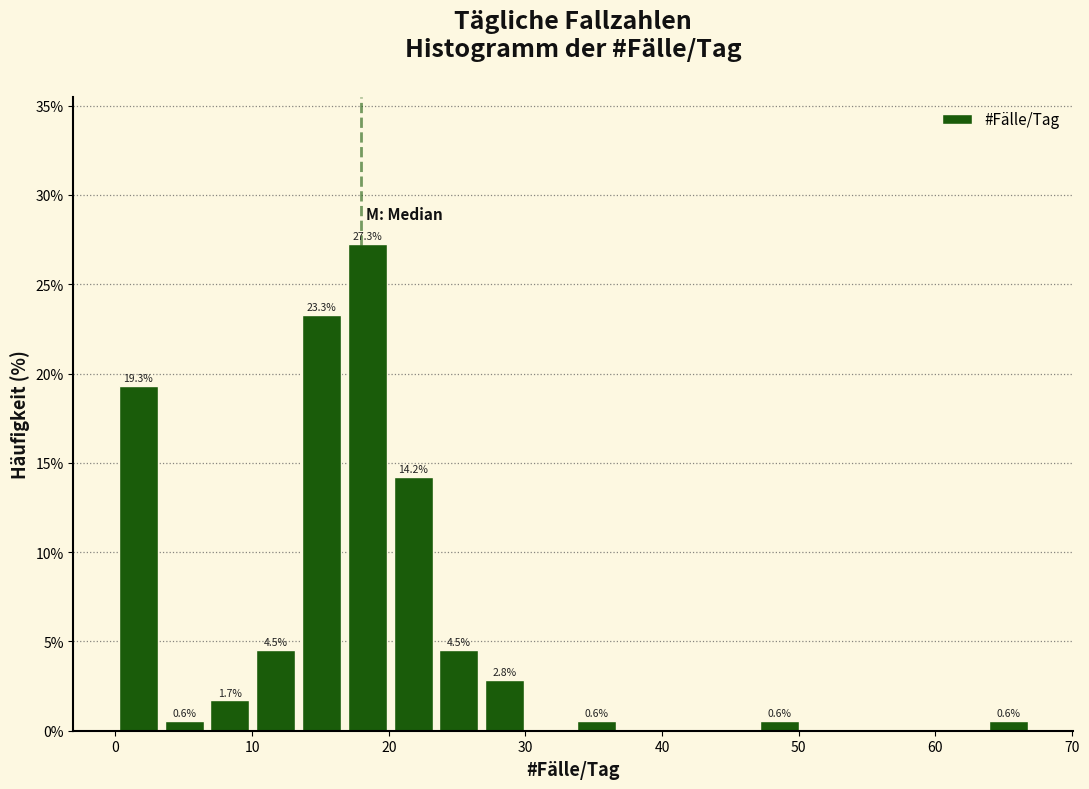

Around what value on the x-axis is the tallest bar? Give the approximate position of its centre, as read against the axis.

18